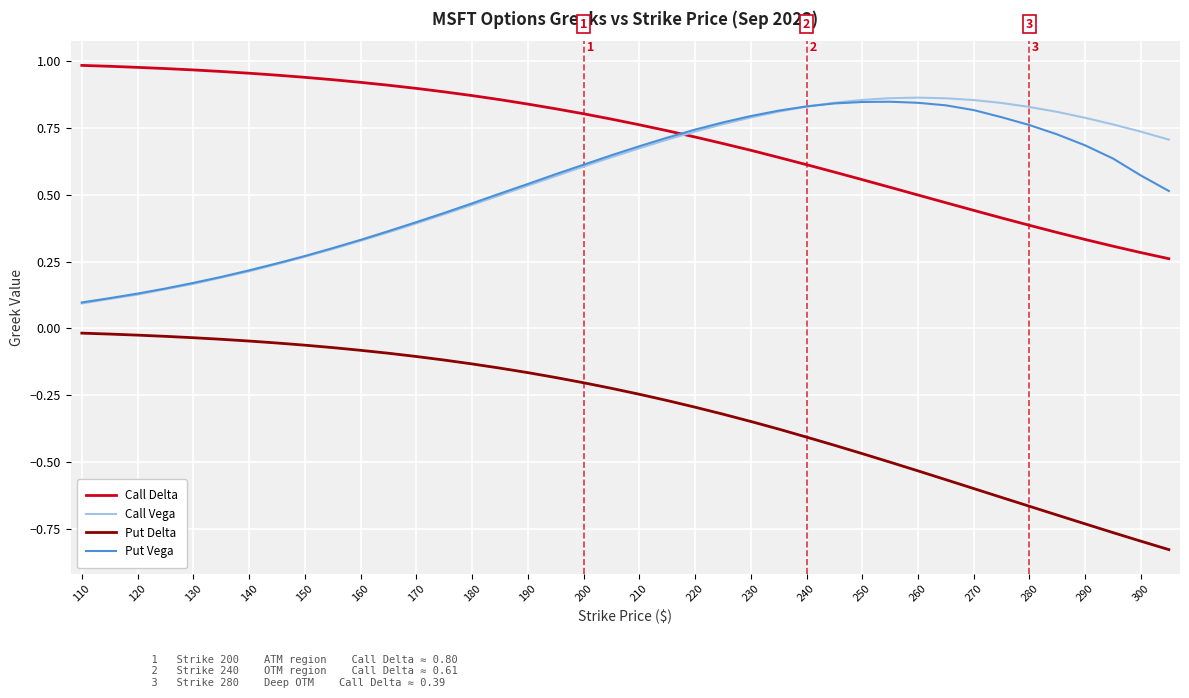

How many intersections are there between Call Delta and Put Vega?

1